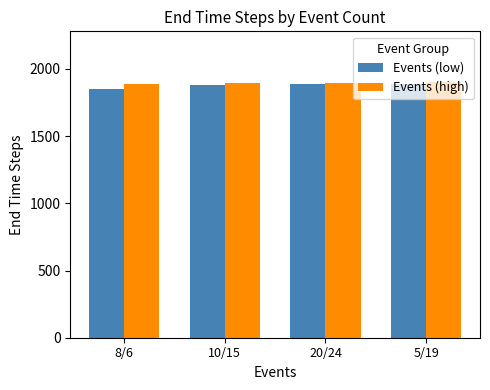

What is the difference between the maximum and minimum values in the Events (low) series?

38.8